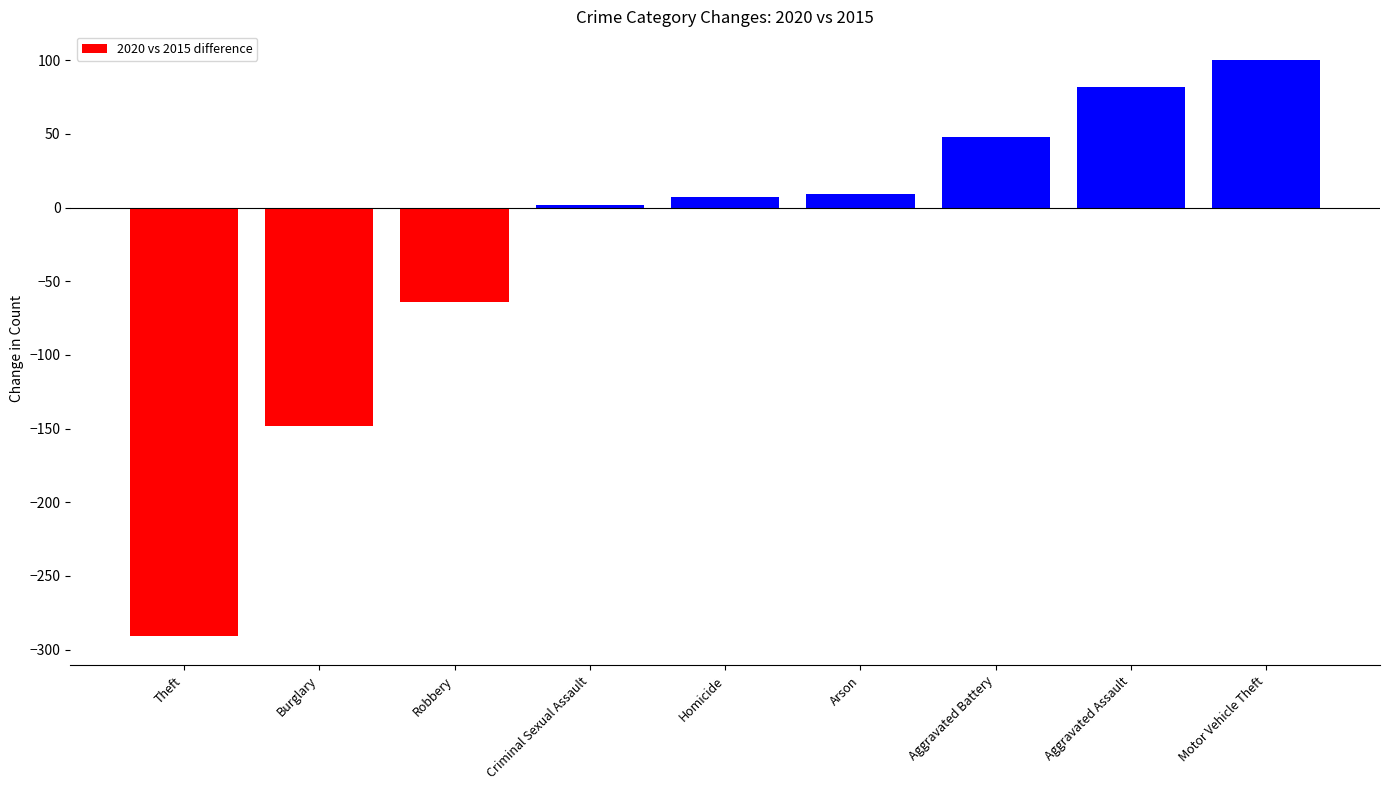

Read the value at Burglary.

-148